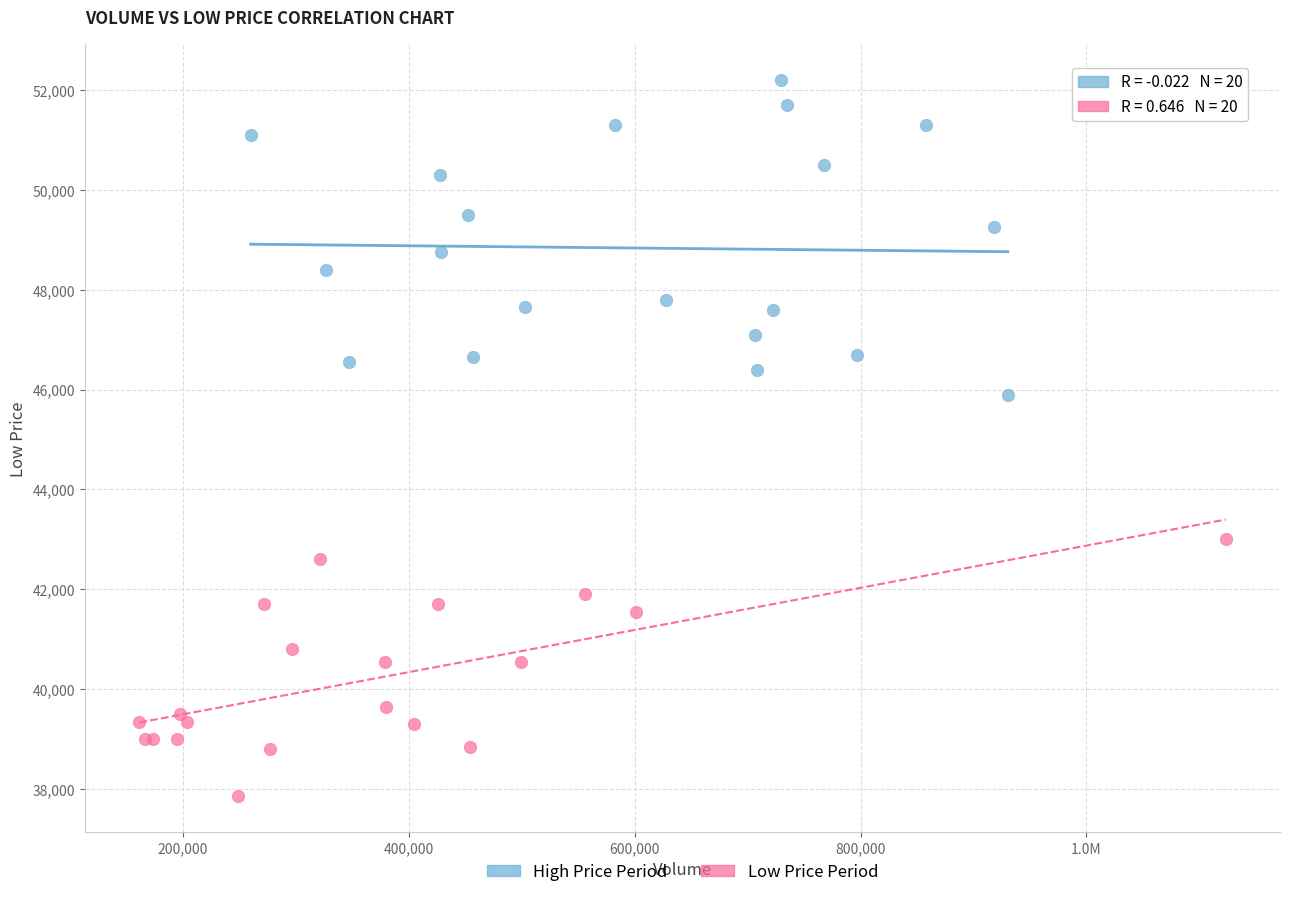

Which series reaches the minimum Y coordinate?

Low Price Period